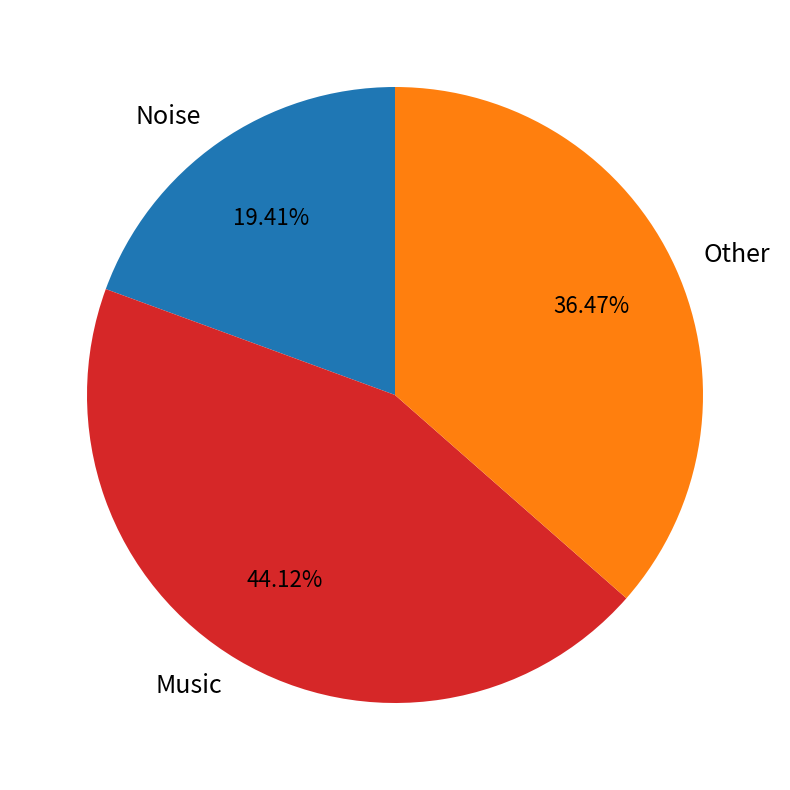

To the nearest percent, what is the difference between the Music and Noise slice percentages?

25%